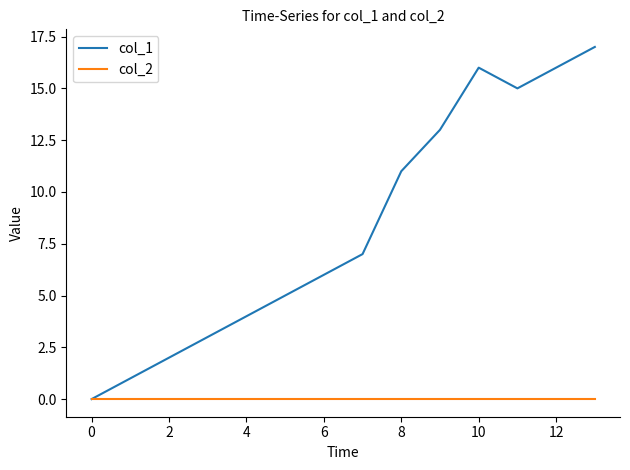

Reading right to left, what are all the values shown in this chart?

col_1: 17	16	15	16	13	11	7	6	5	4	3	2	1	0
col_2: 0	0	0	0	0	0	0	0	0	0	0	0	0	0